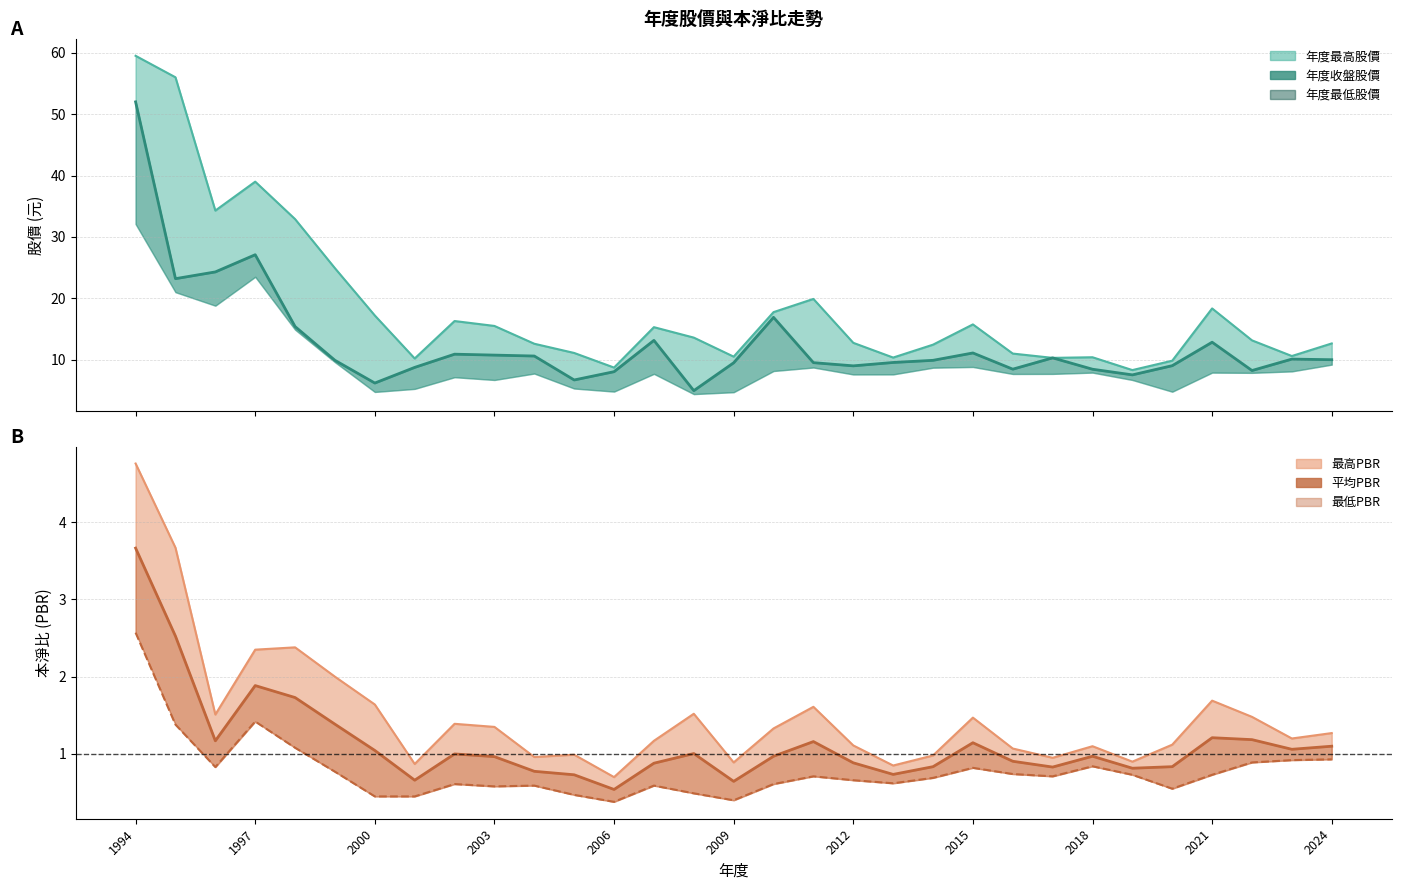

What is the sum of the 最高價 values at 14 and 12?

22.3